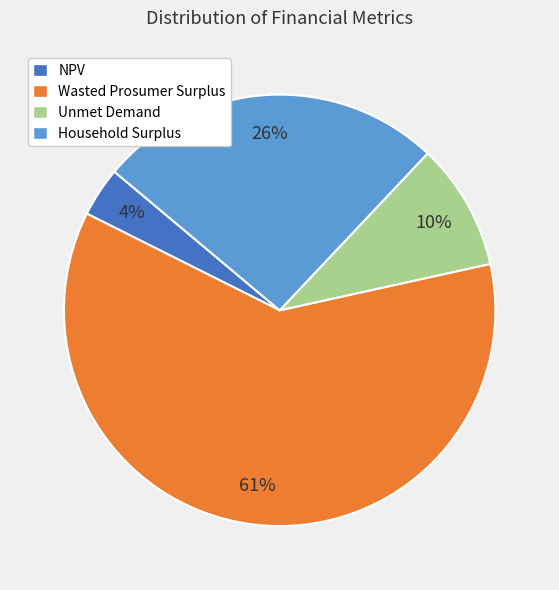

Count the number of slices in the pie.

4